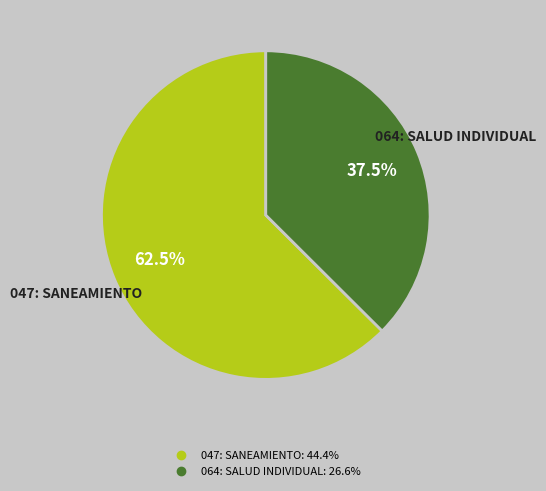

Which slice represents more than half of the pie?

047: SANEAMIENTO